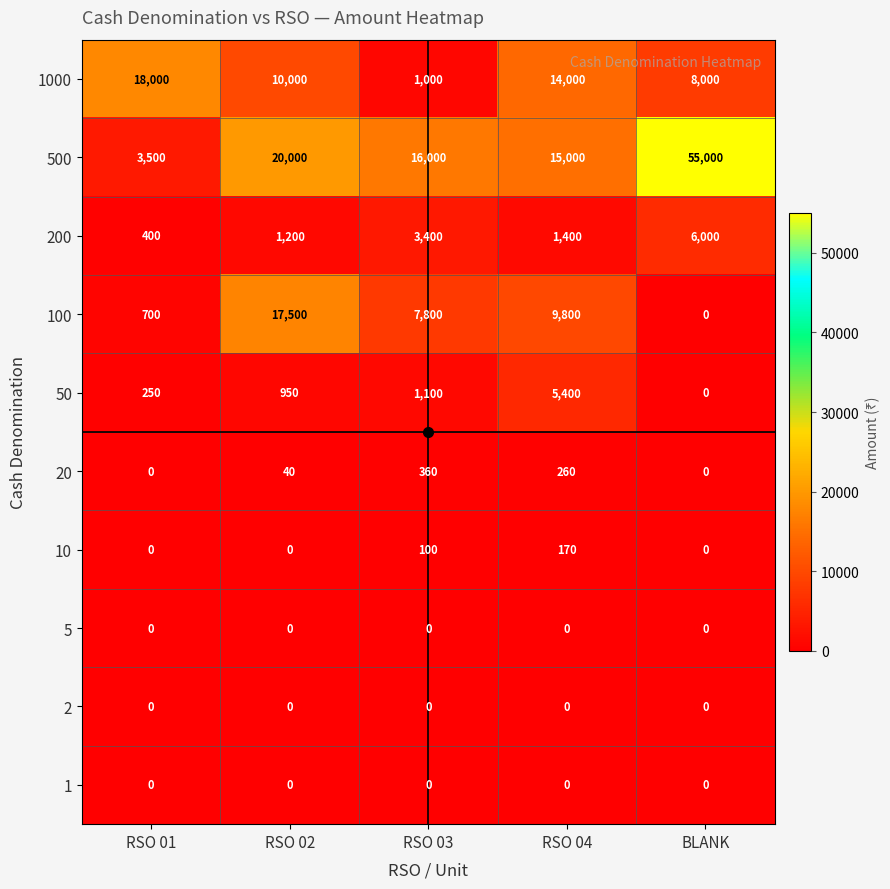

What is the difference between the maximum and minimum values in the 20 series?

360